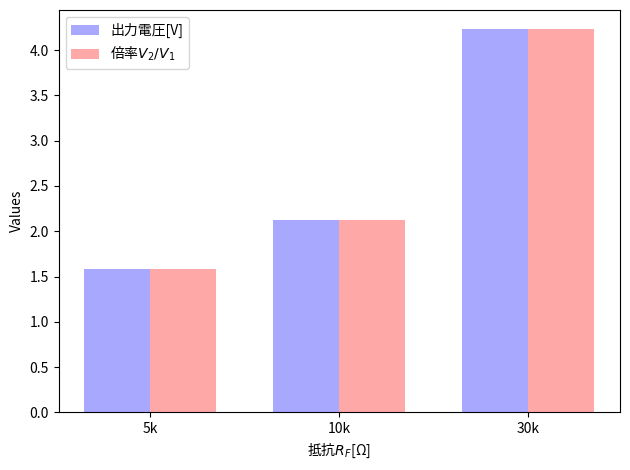

What is the label of the 3rd bar from the right?

5k